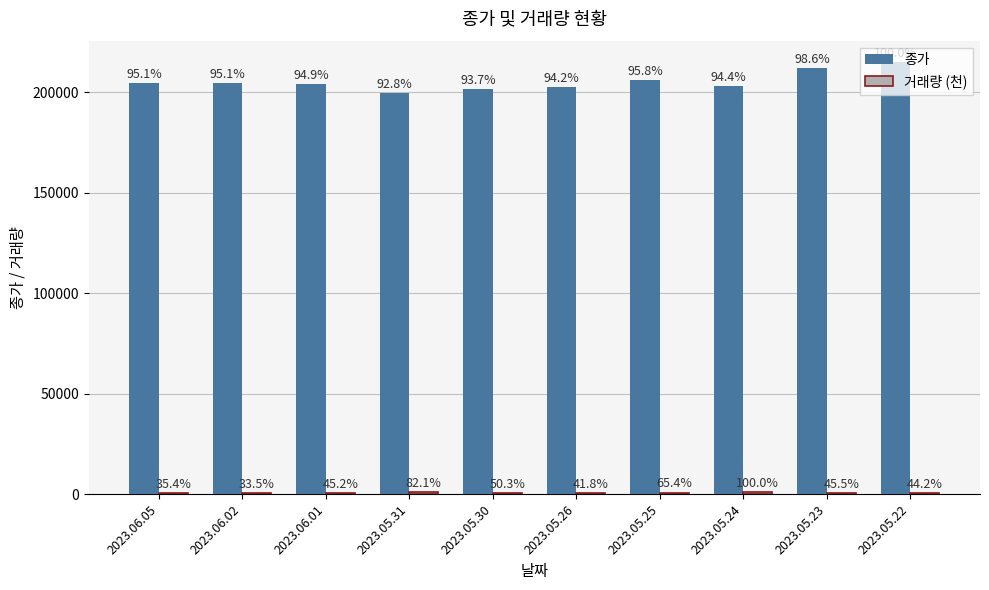

Are the bars horizontal?

No